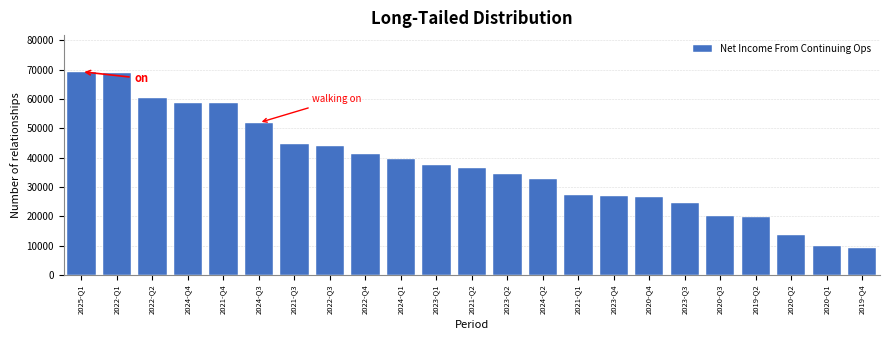

What is the value of the 4th bar from the left?

58700